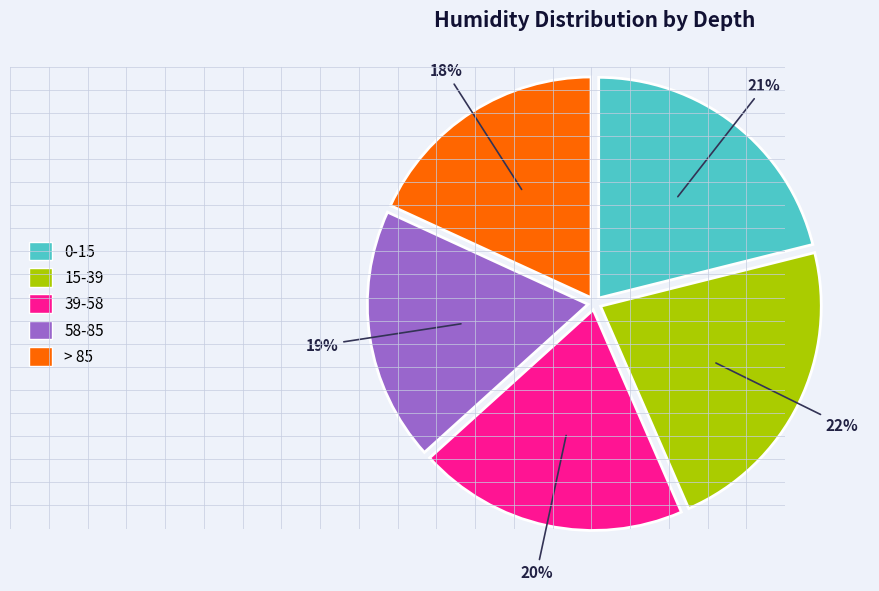

The > 85 slice represents 18% of the pie. True or false?

True